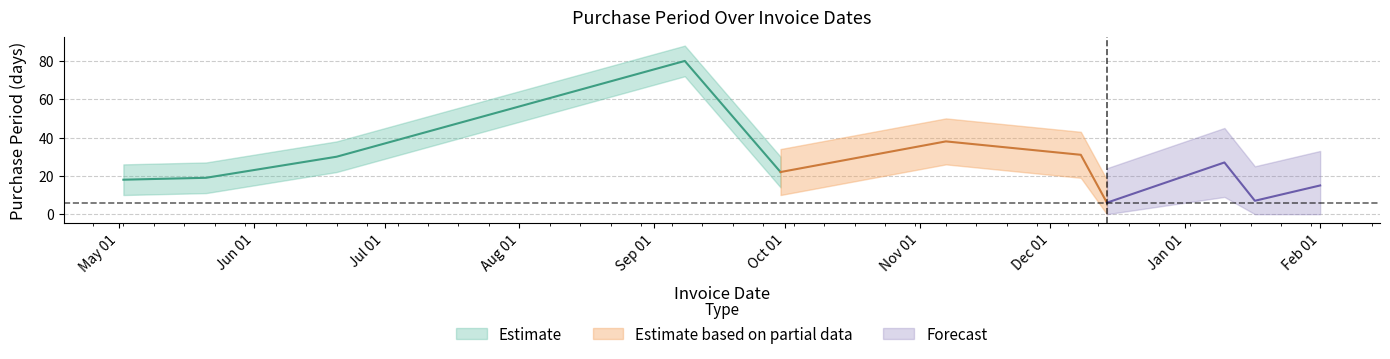

Approximately how many times larger is the value at 2016-09-08 compared to 2016-09-30?

3.6